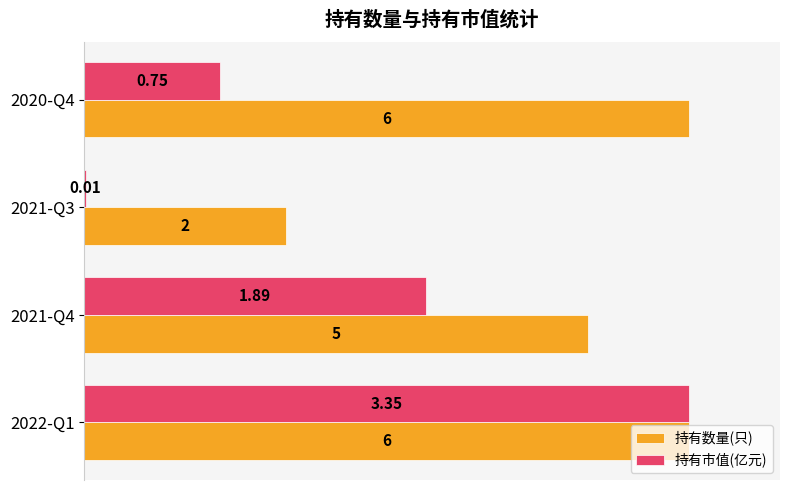

What are all the series names shown in the legend?

持有数量(只), 持有市值(亿元)